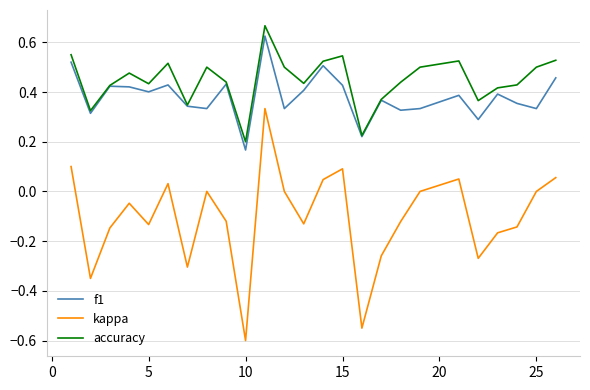

Which series has the largest total across all categories?

accuracy